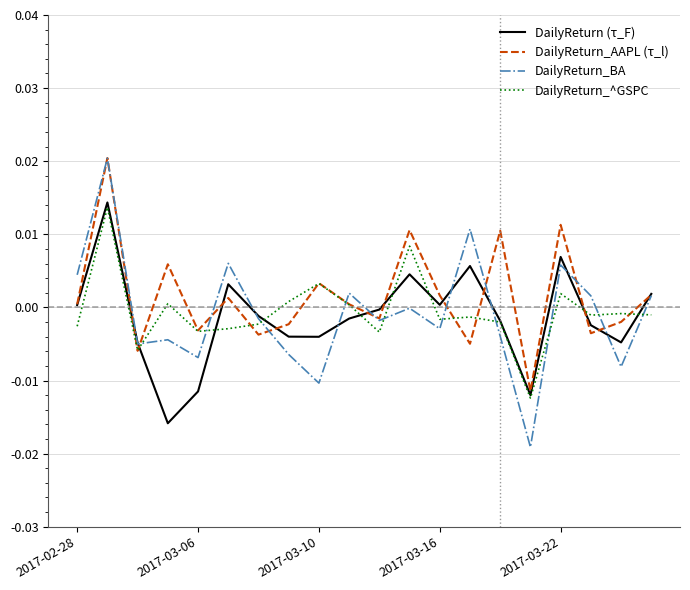

Which series has the largest total across all categories?

DailyReturn_AAPL (τ_l)